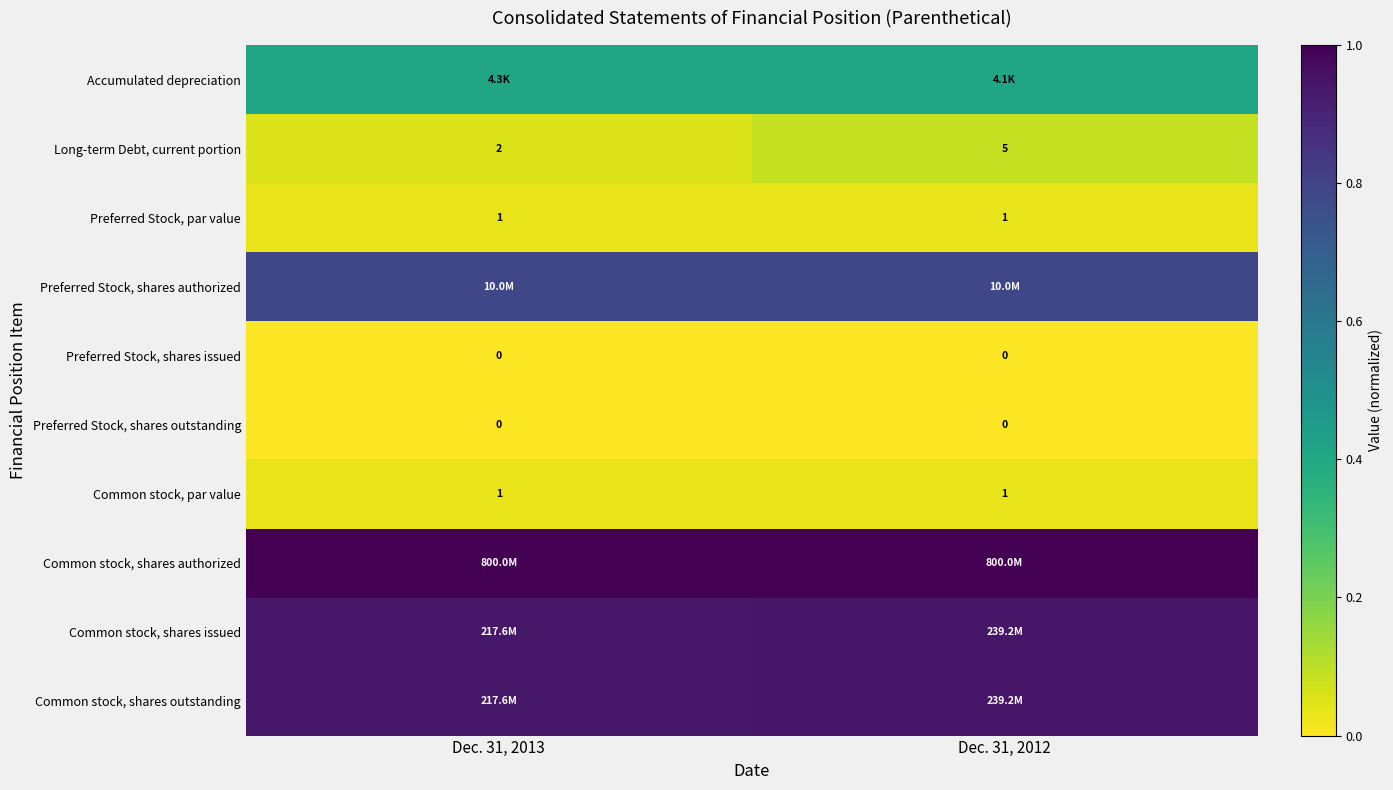

At how many categories does at least one series exceed 0?

2